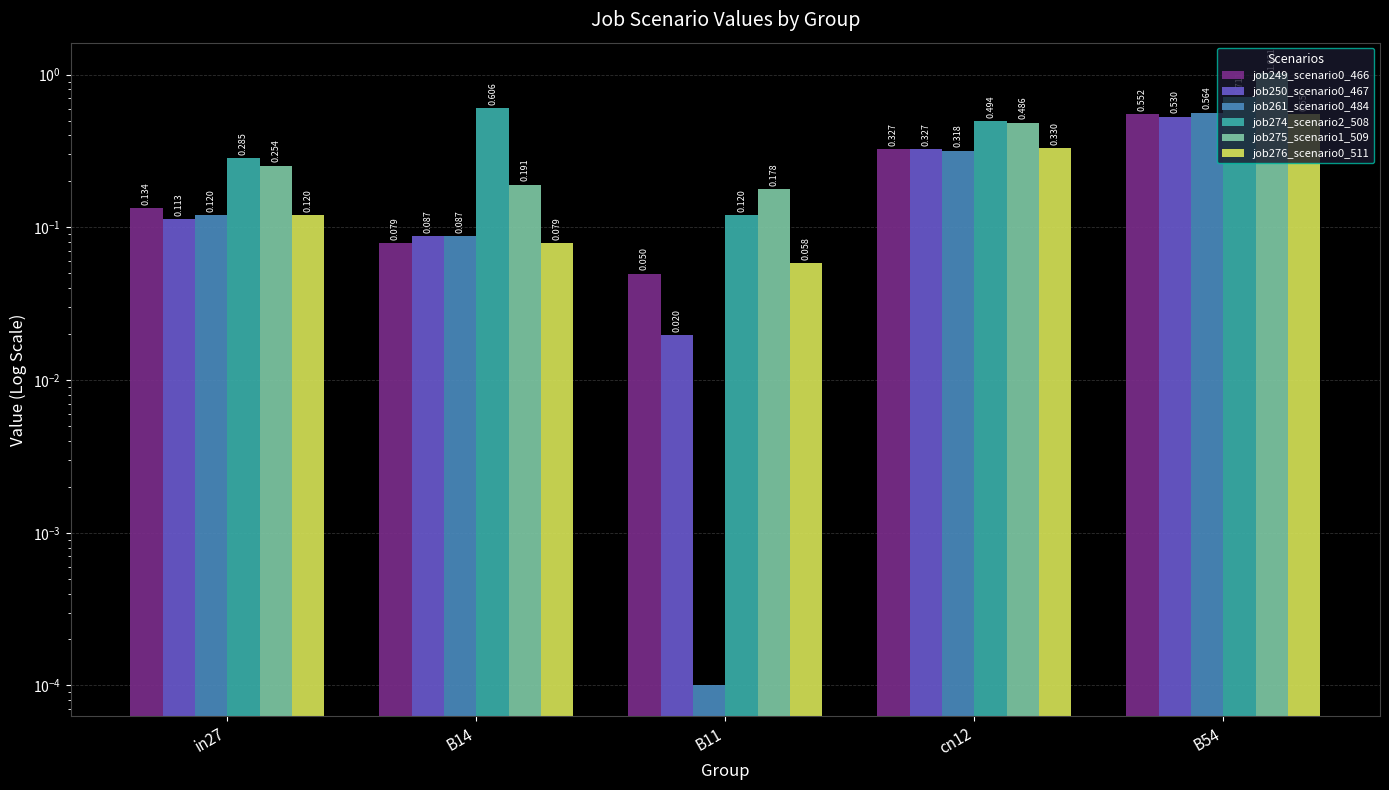

Is the value of job261_scenario0_484 at B54 greater than the value of job276_scenario0_511 at B14?

Yes